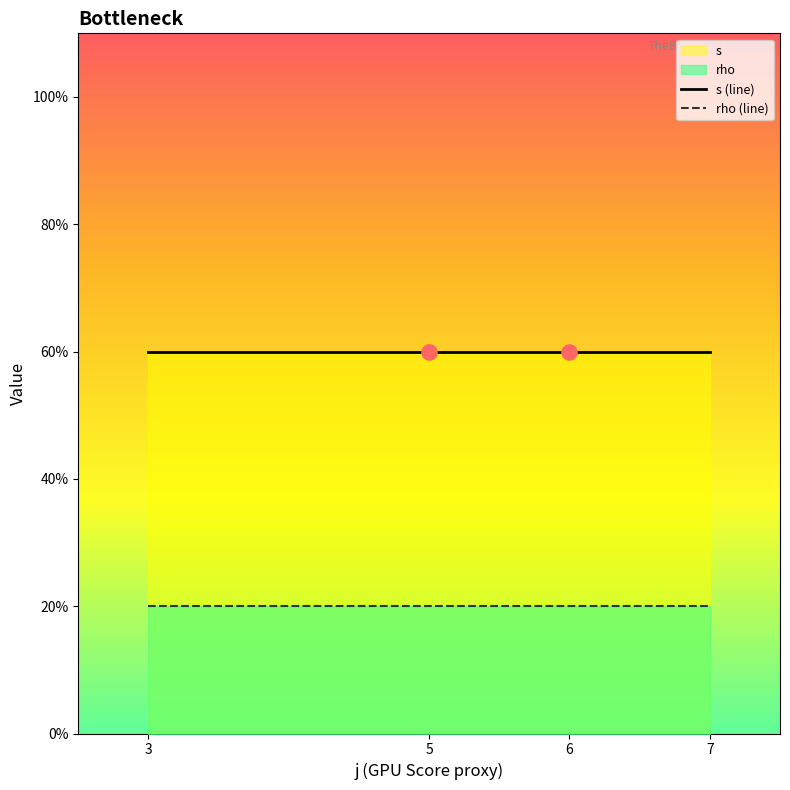

At which category is the sum across all series the highest?

3